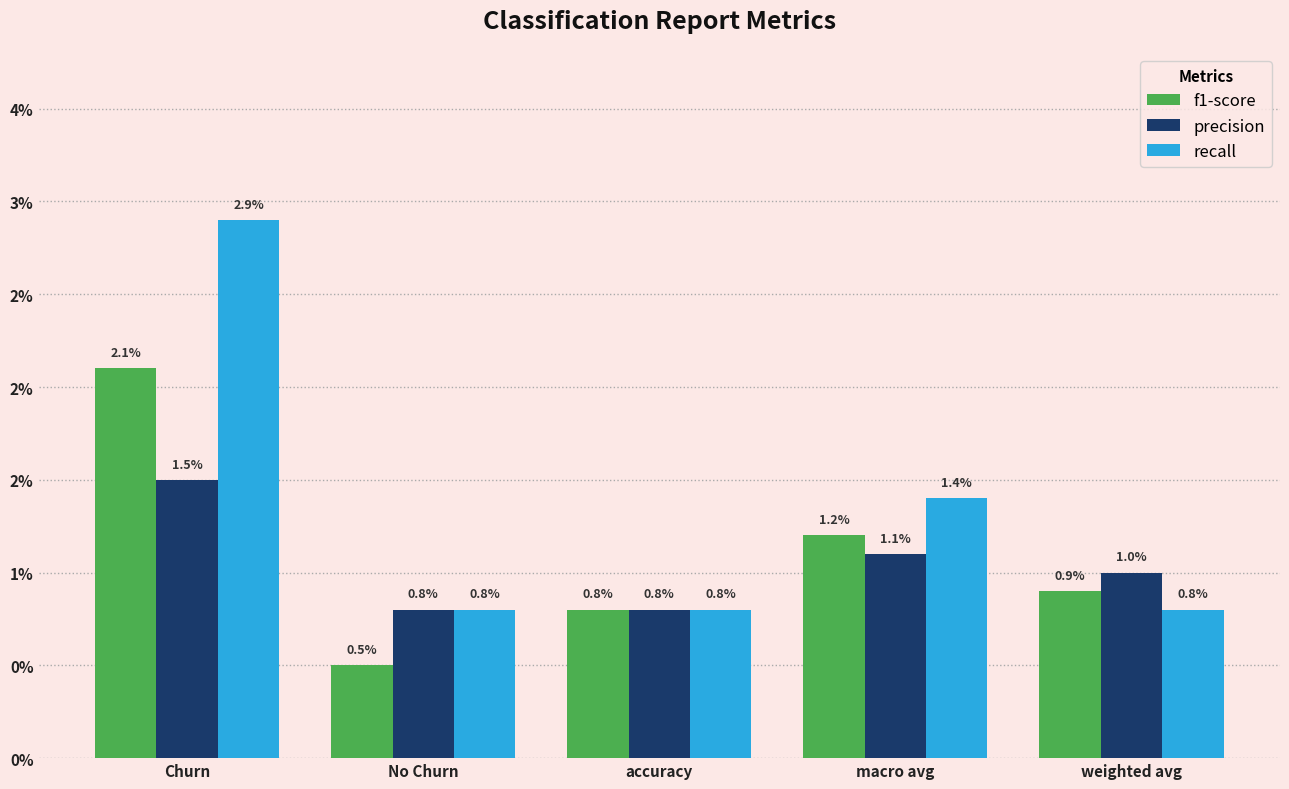

What is the sum of all precision values?

0.1